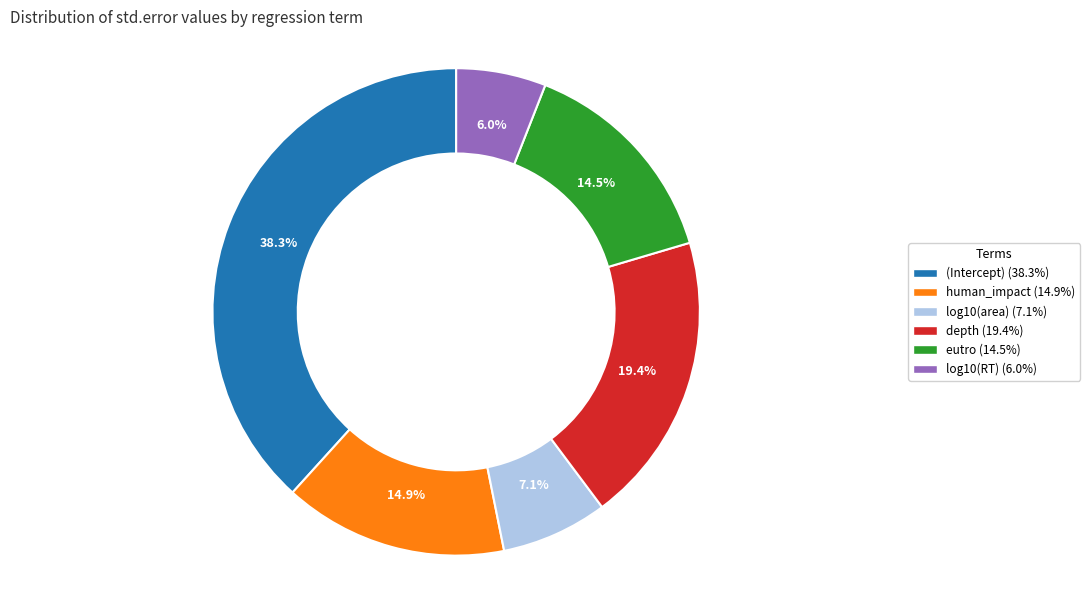

Which slice is the largest?

(Intercept)